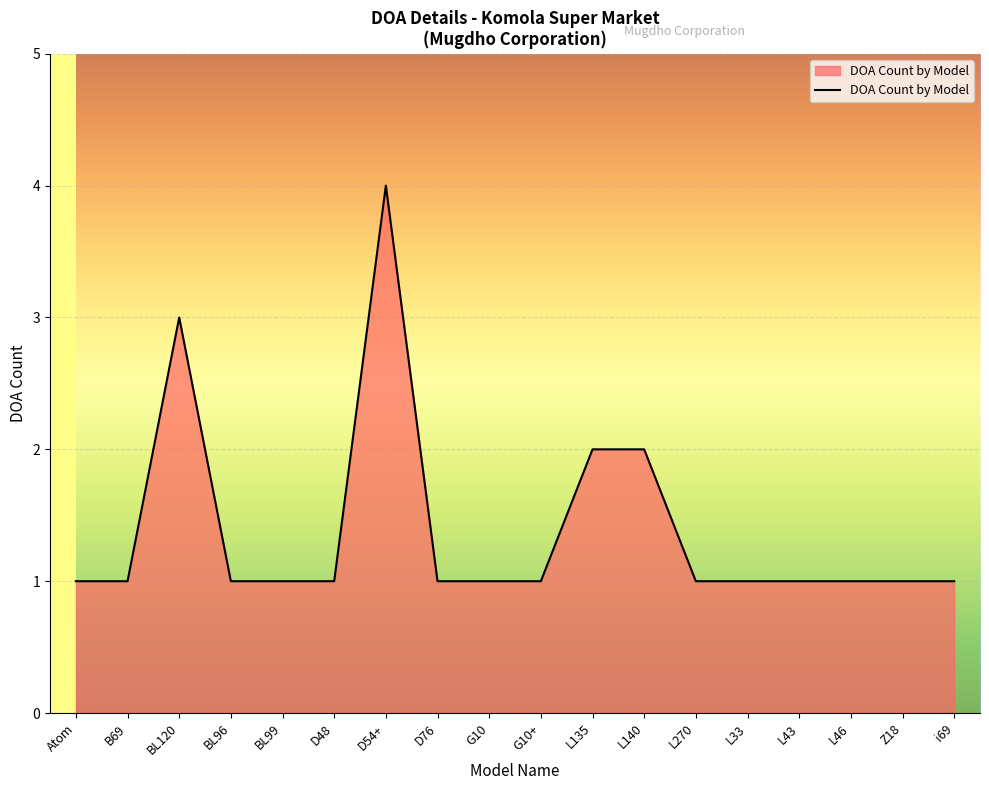

True or false: there are more than 0 points higher than both neighbors.

True